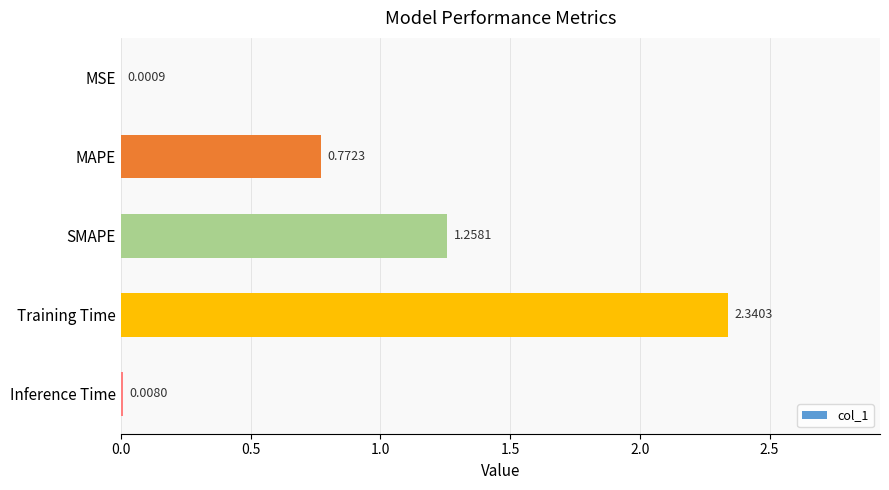

At which category does the chart reach its peak across all series?

Training Time